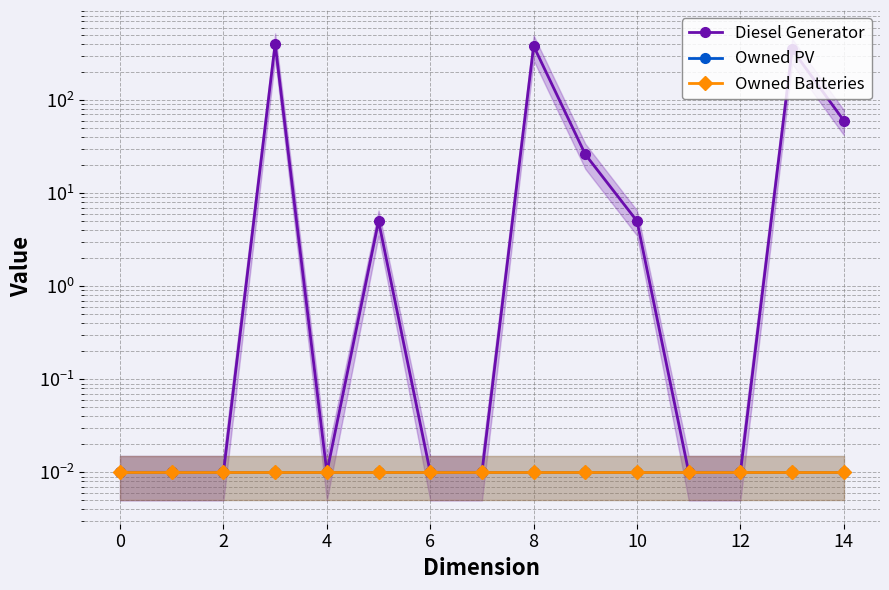

Is it true that Owned PV equals 0.0 at 12?

False